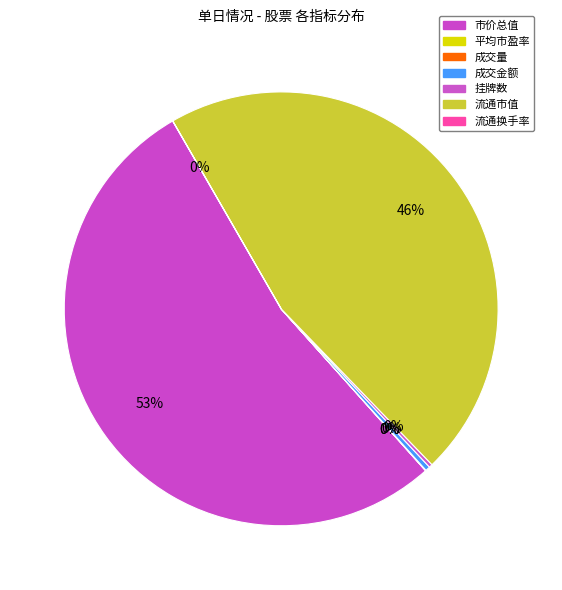

To the nearest percent, what is the difference between the largest and smallest slice percentages?

53%